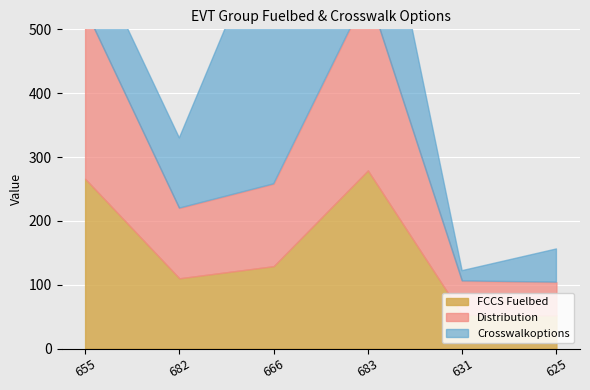

What is the value of the FCCS Fuelbed point at the 2nd from the left?

110